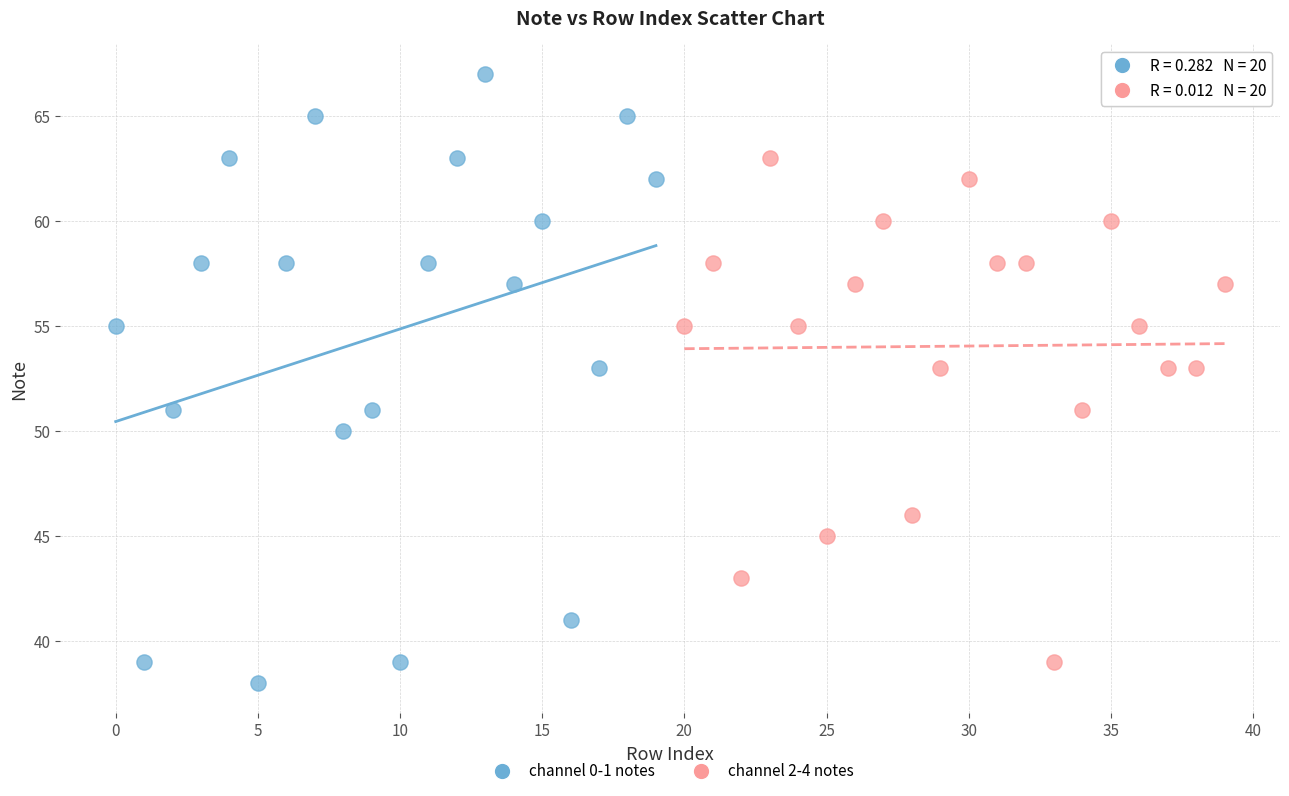

Which series contains the highest Y value?

channel 0-1 notes